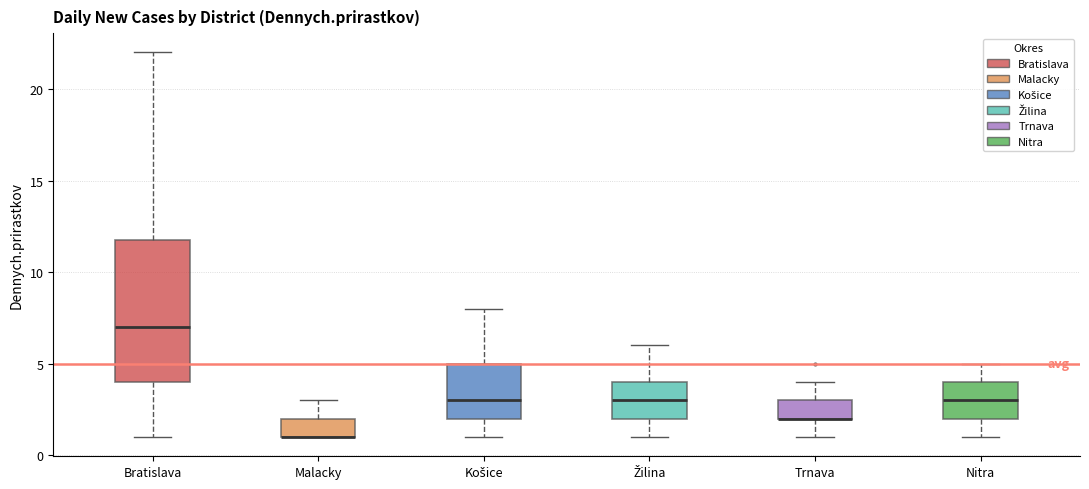

Which box is the tallest, from its lower edge to its upper edge?

Bratislava